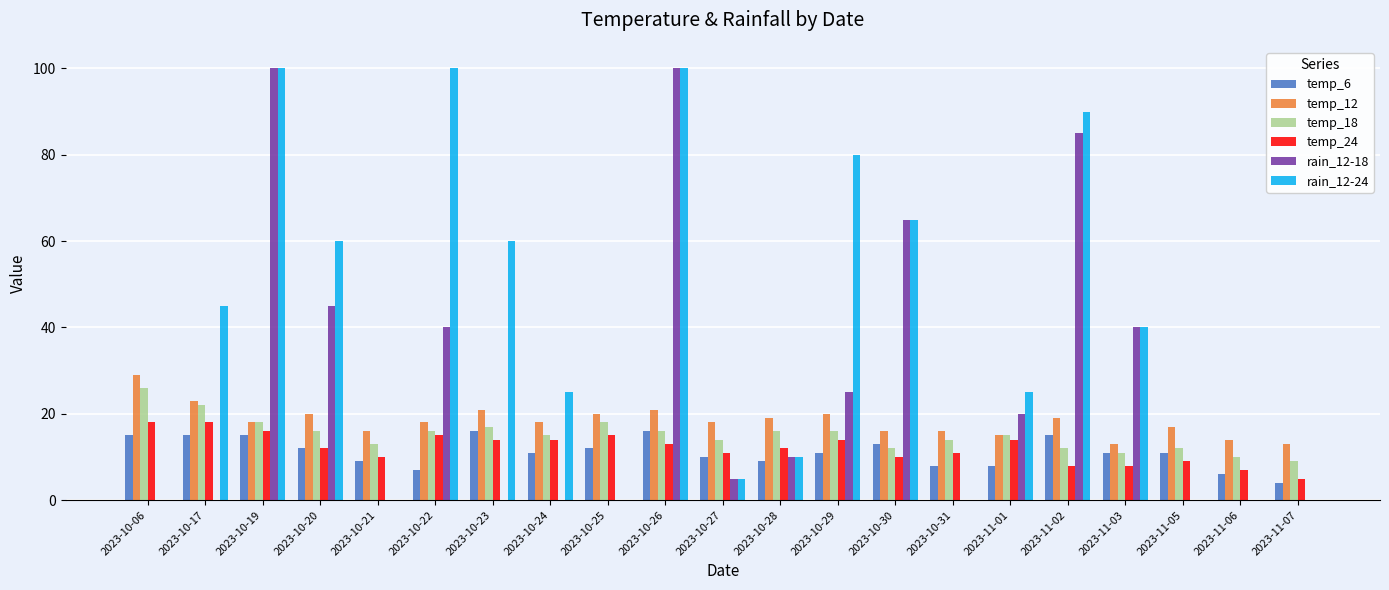

The value of temp_12 at 2023-10-26 is 21. True or false?

True